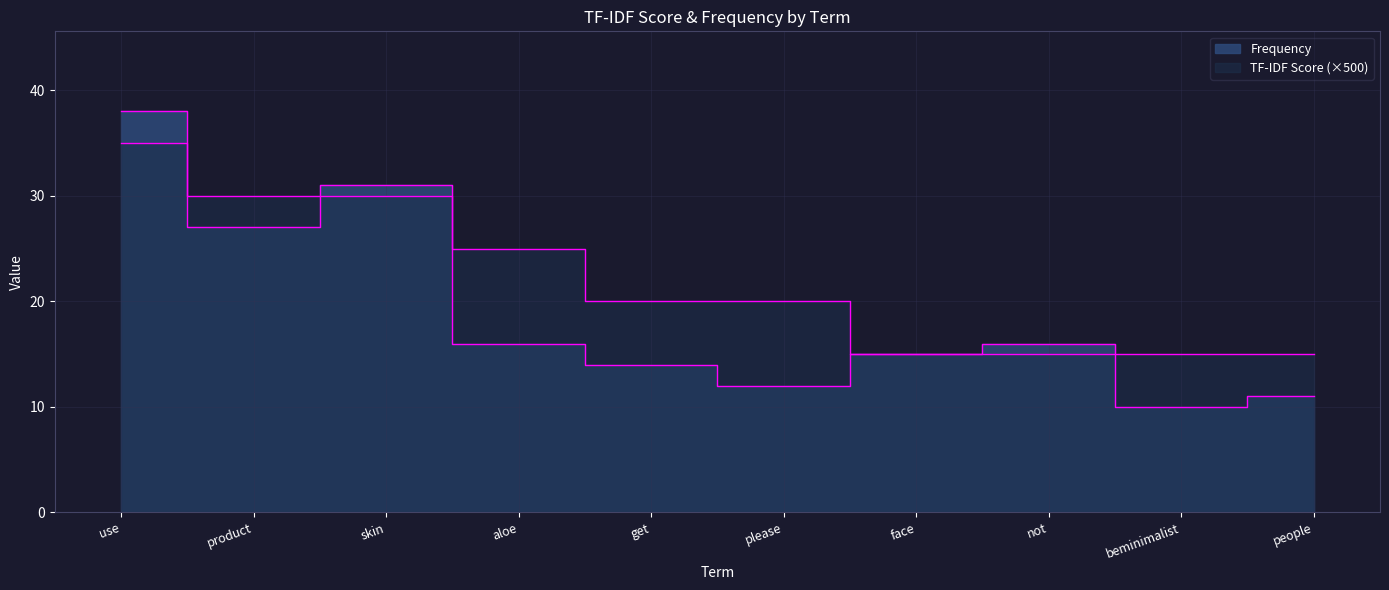

At which label is Frequency closest to 24?

product